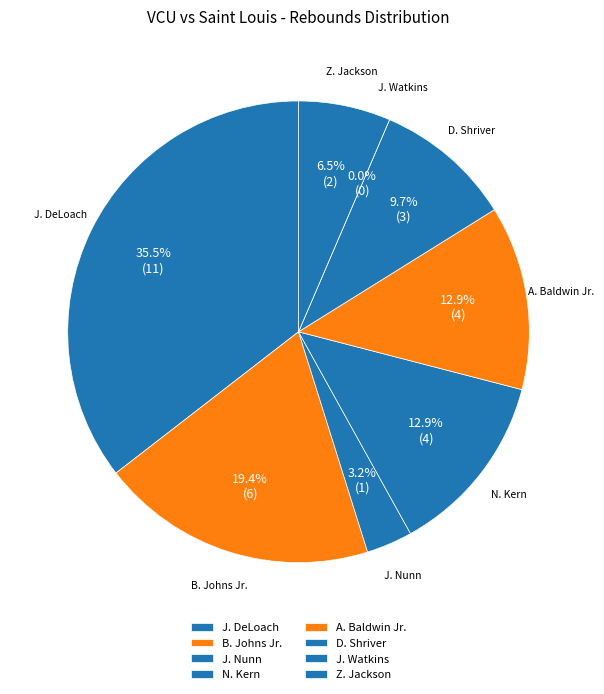

To the nearest percent, what is the difference between the J. Nunn and J. DeLoach slice percentages?

32%